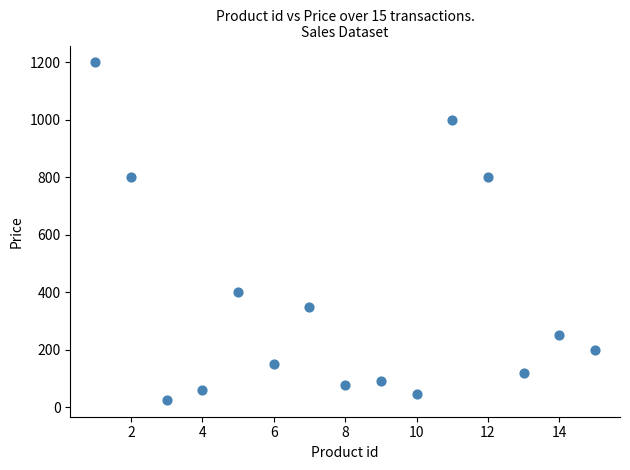

What is the range of Y values (max minus min)?

1175